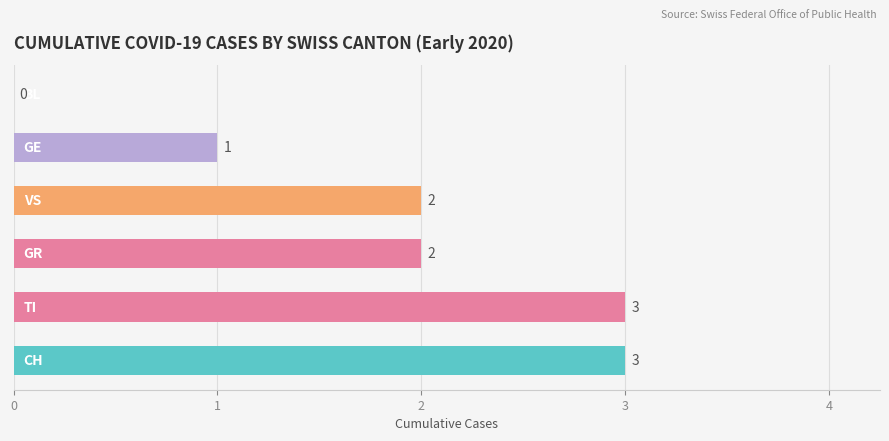

How many values are between 1 and 3?

5